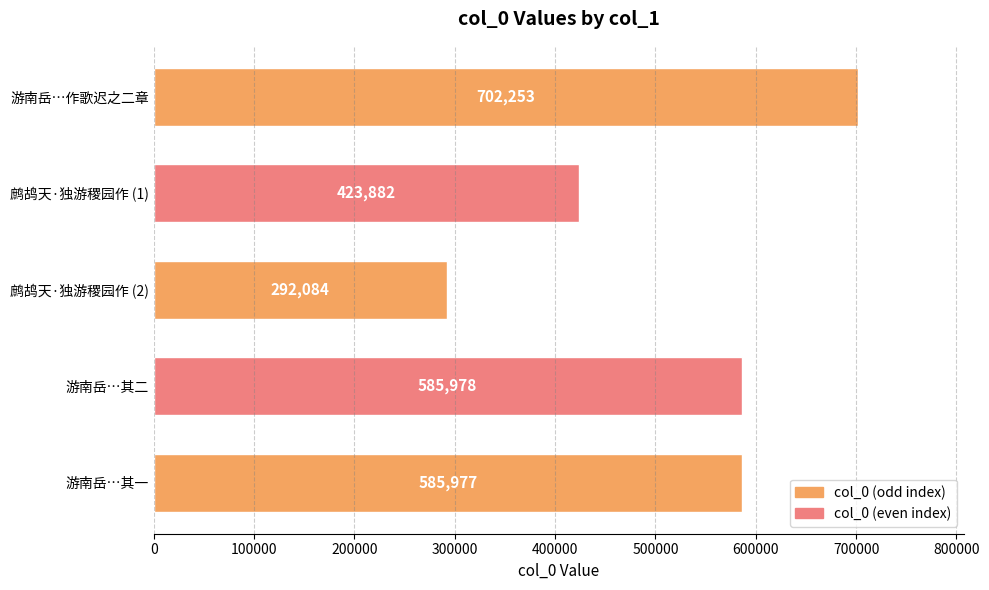

What is the difference between the maximum and minimum values?

410169